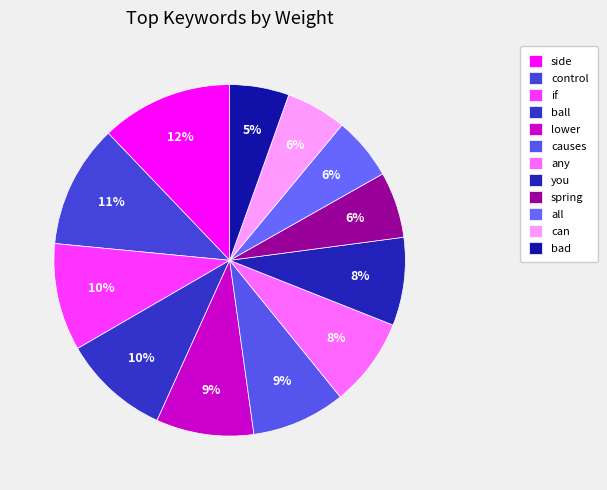

To the nearest percent, what is the combined percentage of lower and control?

20%